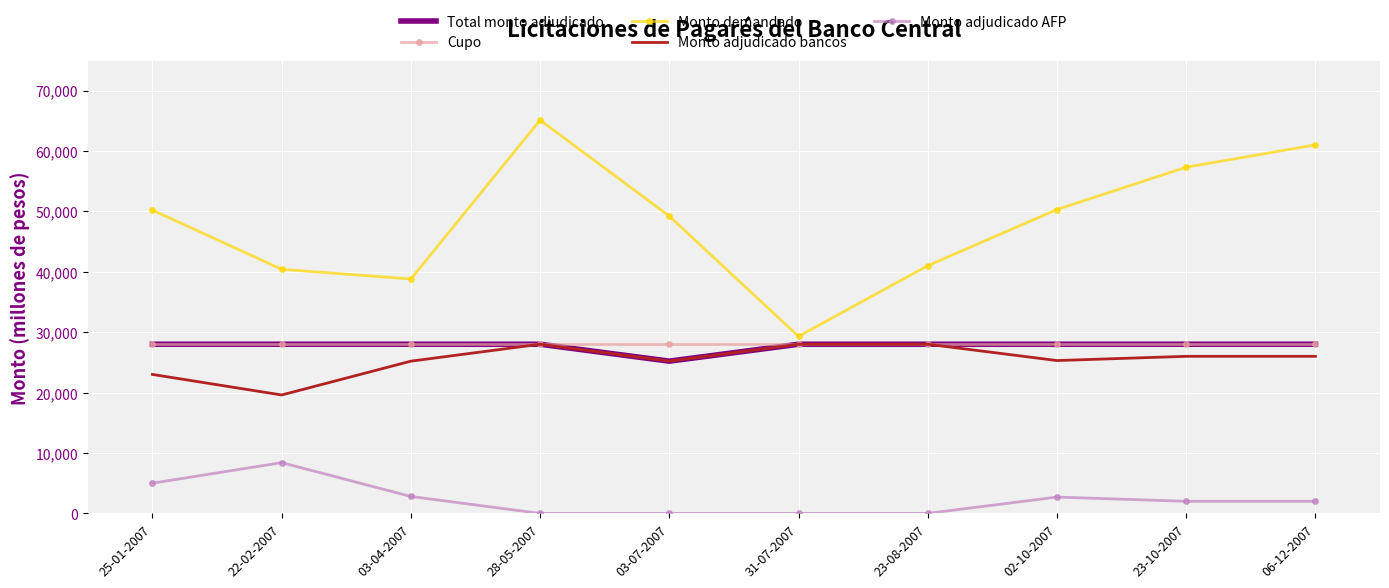

True or false: Monto adjudicado AFP and Monto demandado cross at least once.

False